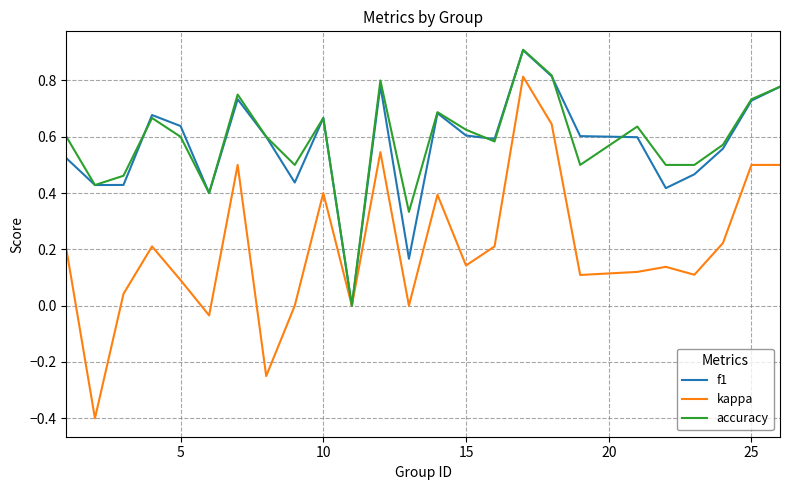

Which series has the largest range (max minus min)?

kappa